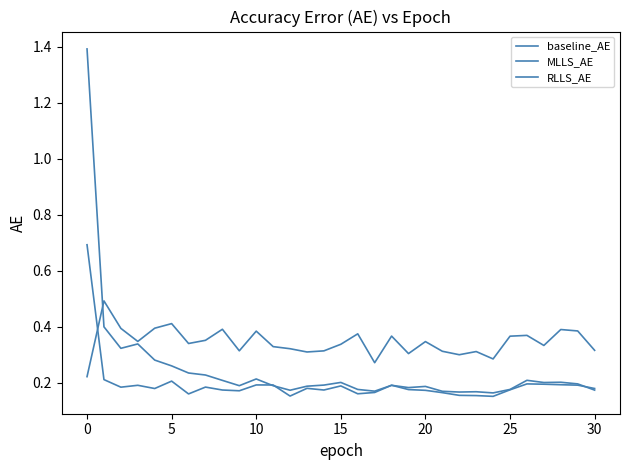

Does the chart have visible grid lines?

No